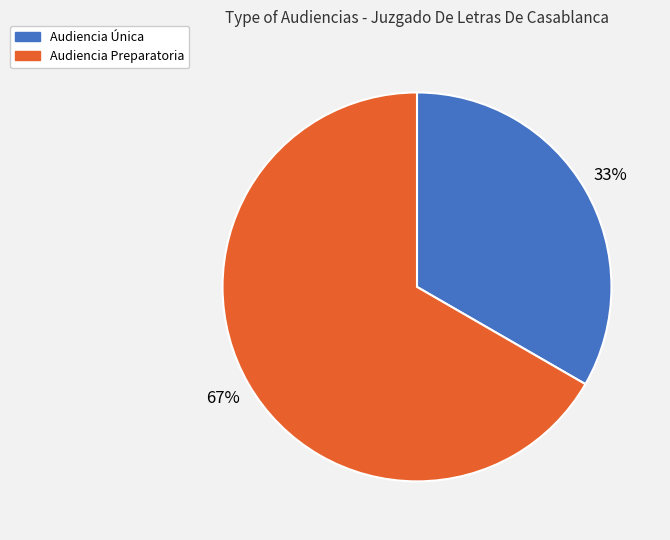

To the nearest percent, what is the combined percentage of Audiencia Preparatoria and Audiencia Única?

100%